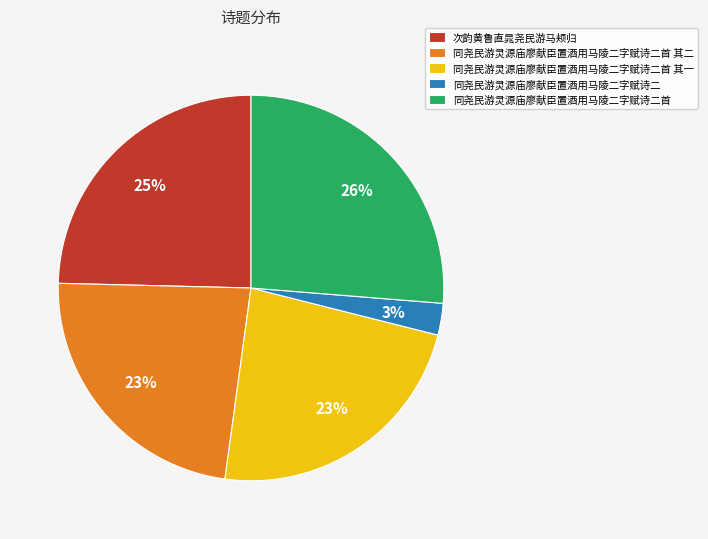

The 次韵黄鲁直晁尧民游马颊归 slice represents 25% of the pie. True or false?

True